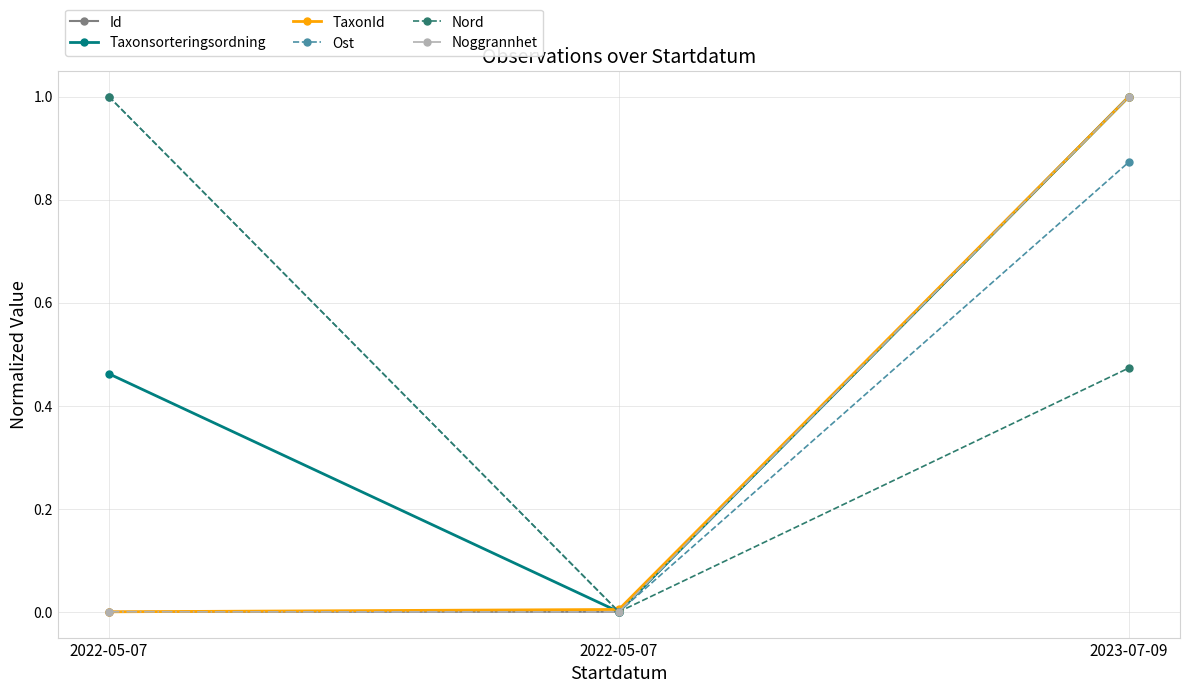

Reading right to left, extract all data points from this chart.

Id: 1.0	0.0	0.0
Taxonsorteringsordning: 1.0	0.0	0.5
TaxonId: 1.0	0.0	0.0
Ost: 0.9	0.0	1.0
Nord: 0.5	0.0	1.0
Noggrannhet: 1.0	0.0	0.0